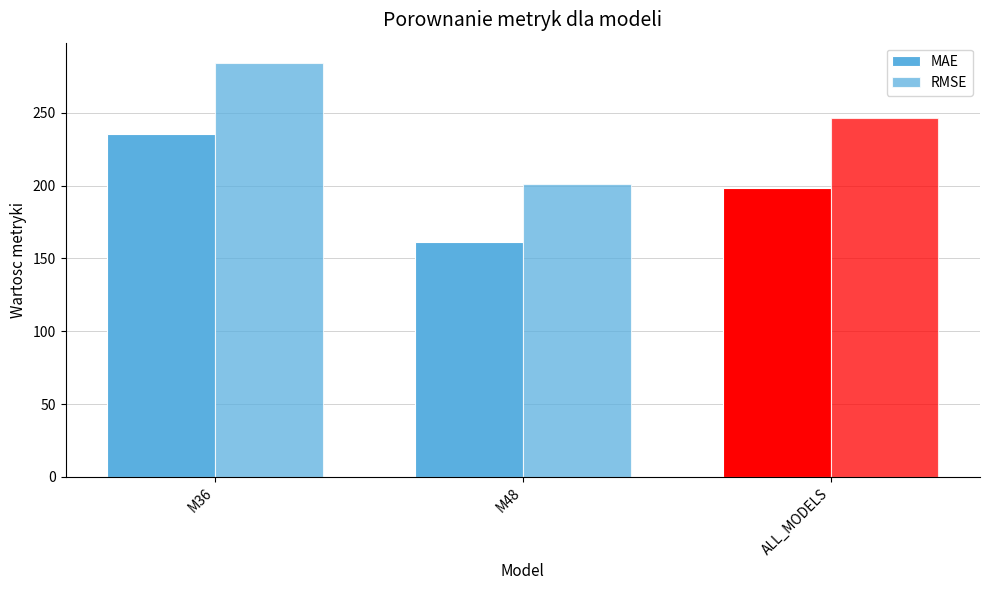

How many distinct data groups are displayed?

2